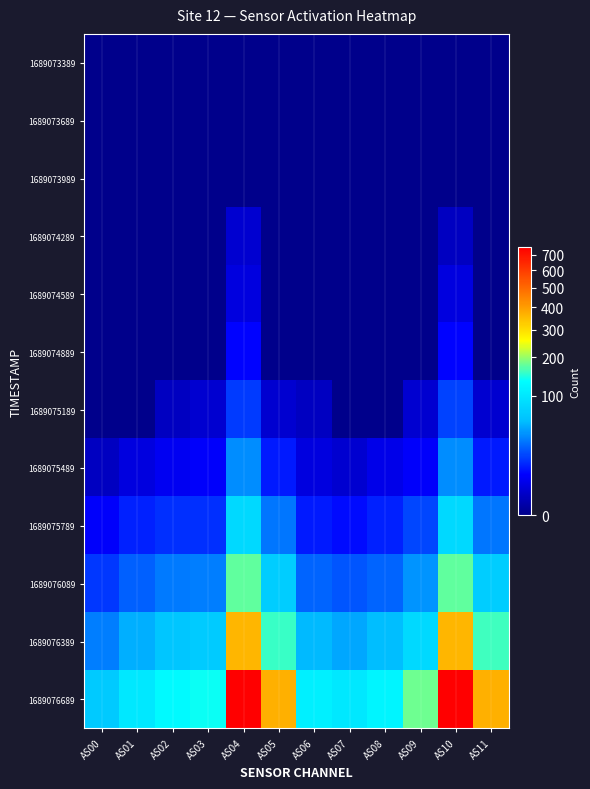

At which category is the sum across all series the highest?

AS10